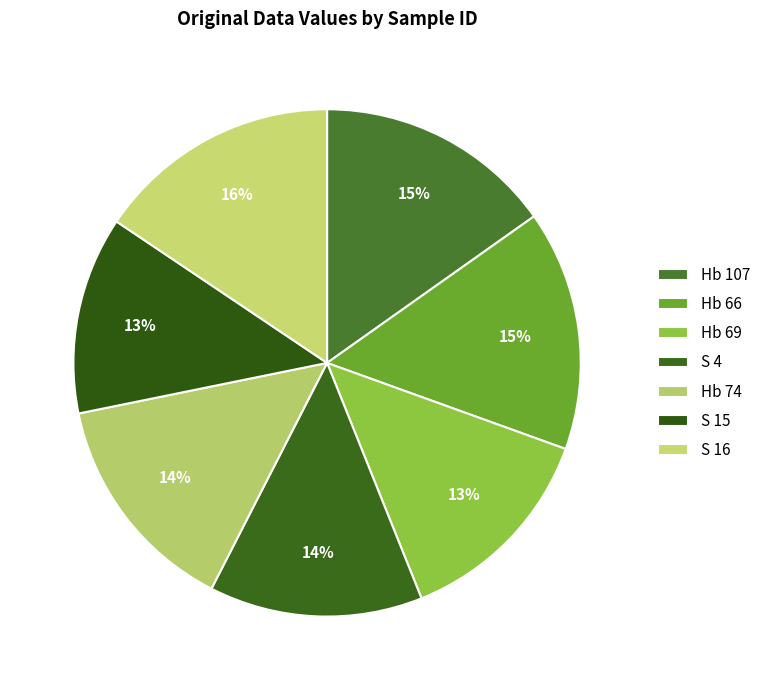

To the nearest percent, what percentage of the pie is S 4?

14%